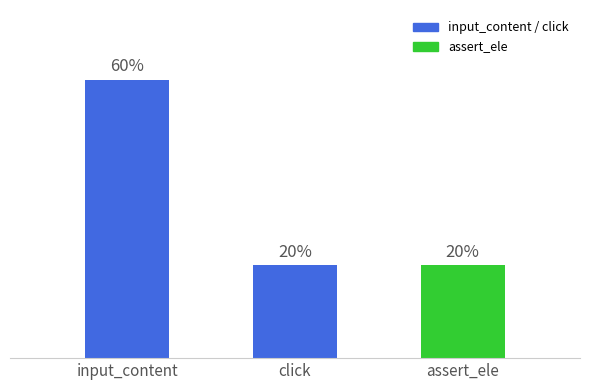

Rank the categories by value from highest to lowest.

input_content, click, assert_ele